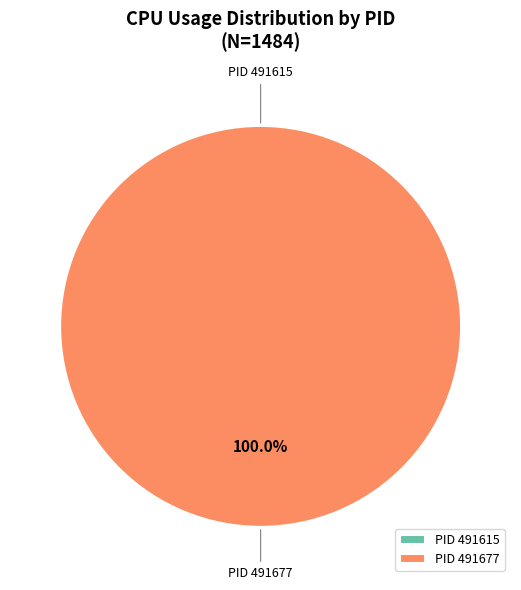

How many segments does this pie chart have?

2